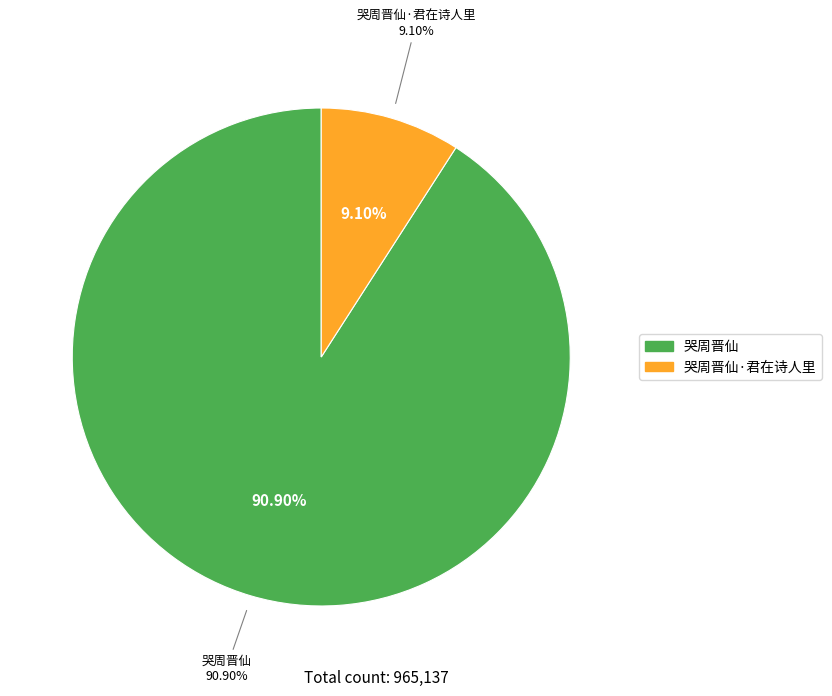

To the nearest percent, what is the difference between the largest and smallest slice percentages?

82%